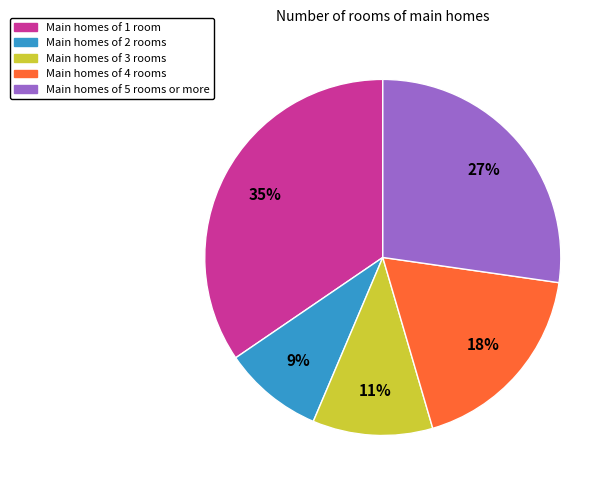

Does any single category account for the majority?

No